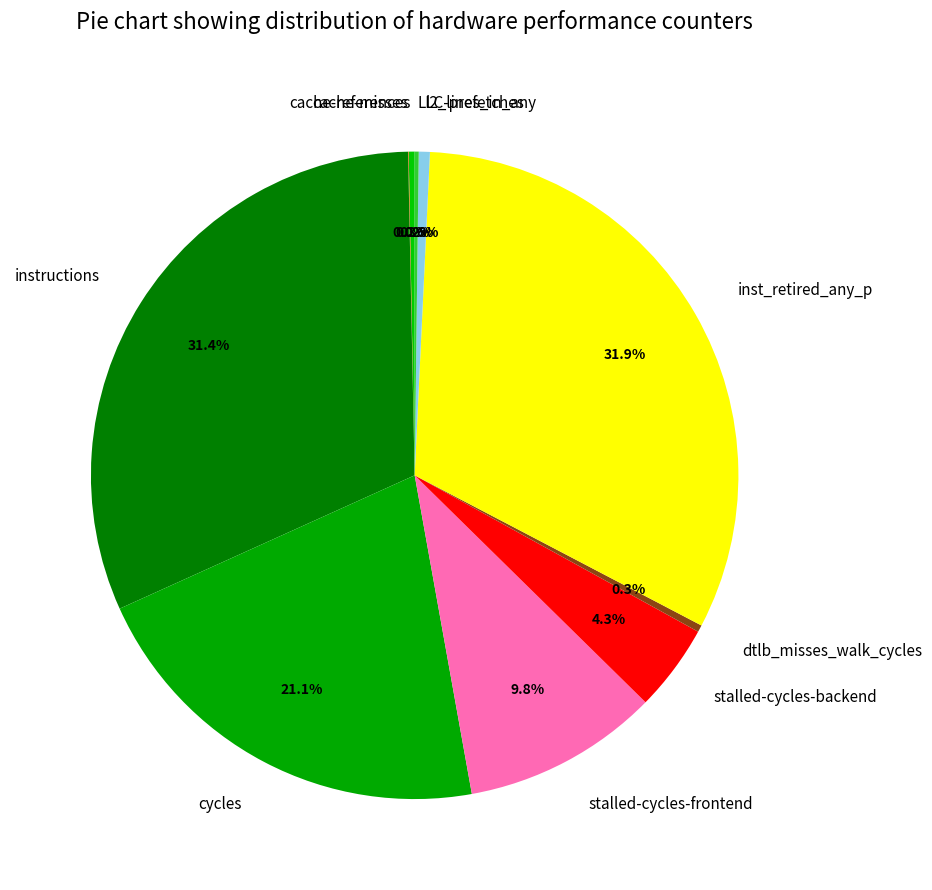

Is inst_retired_any_p the majority of the pie?

No